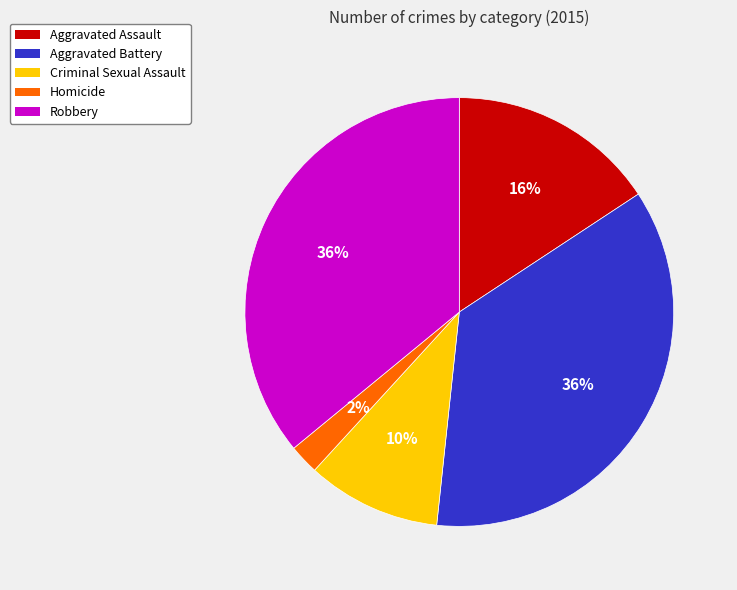

Which category has the smallest portion of the pie?

Homicide